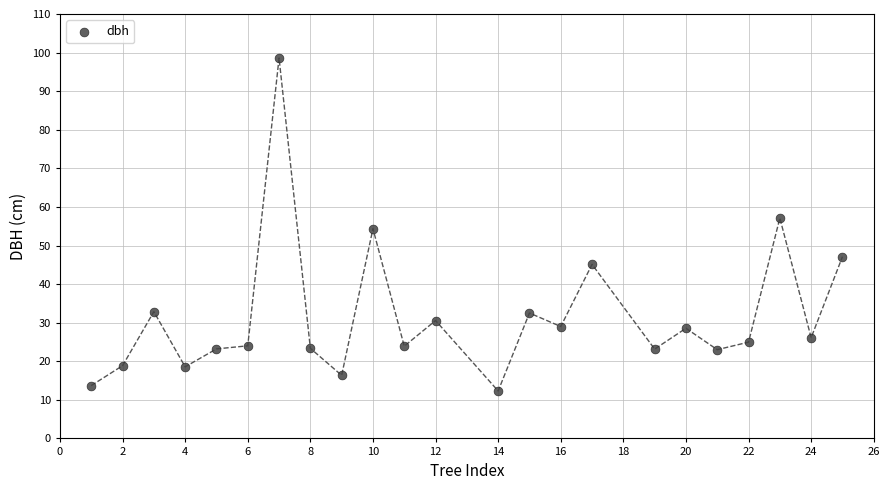

What is the range of Y values (max minus min)?

86.3